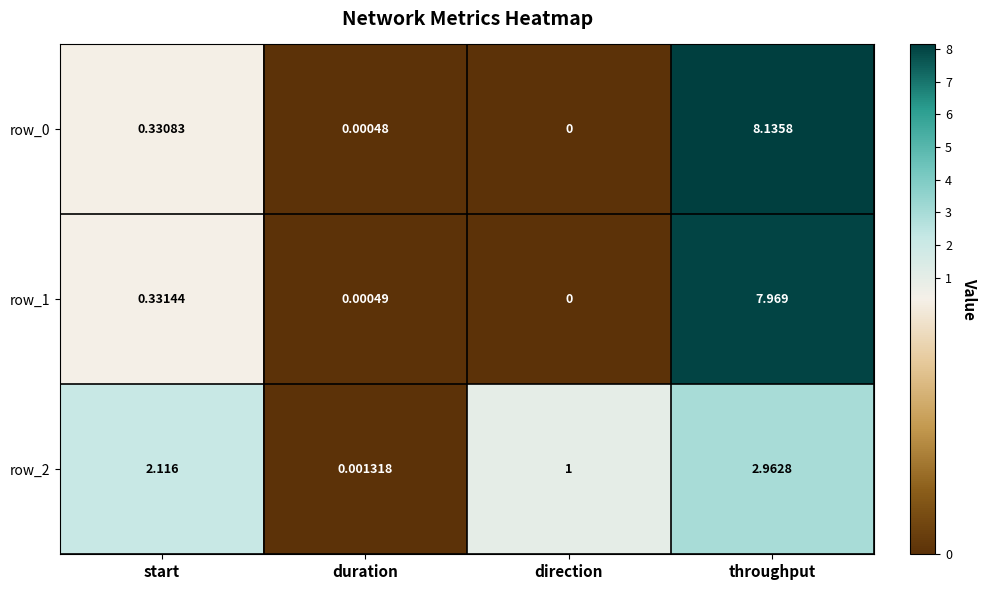

What is the spread (max minus min) of values at throughput?

5.2